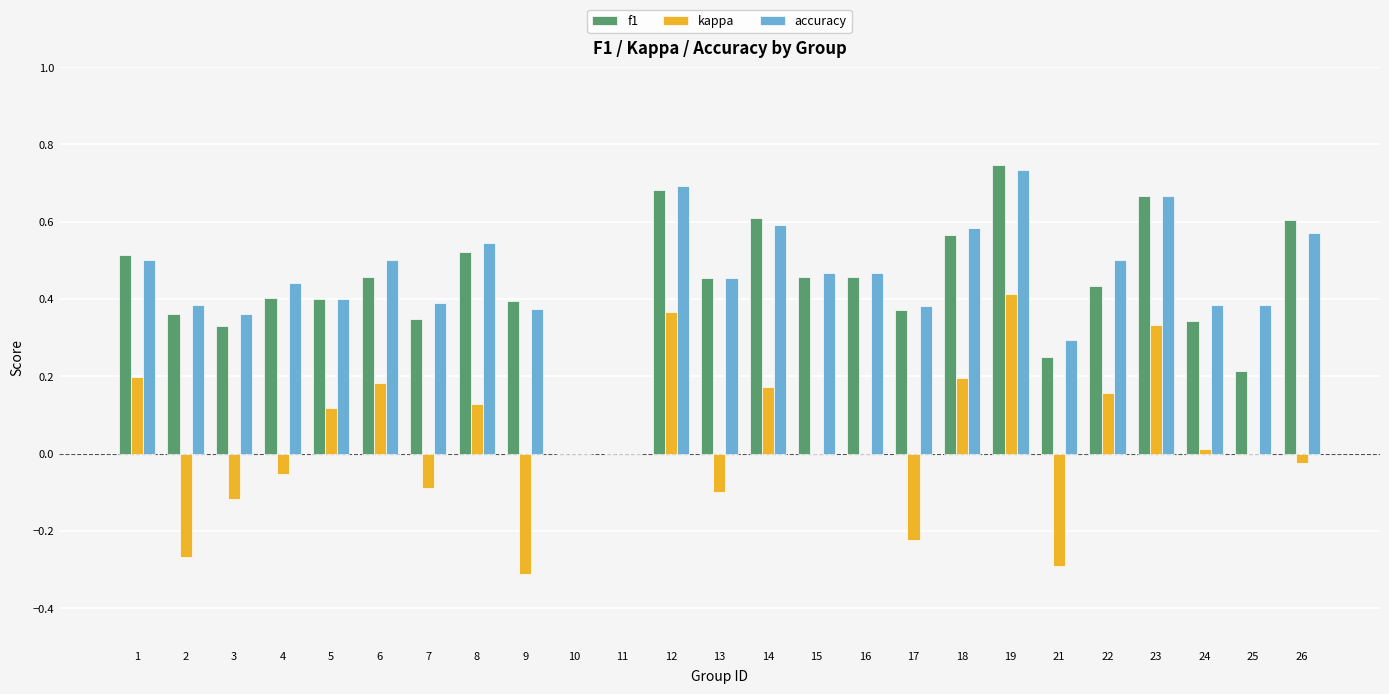

At which category is the sum across all series the highest?

19